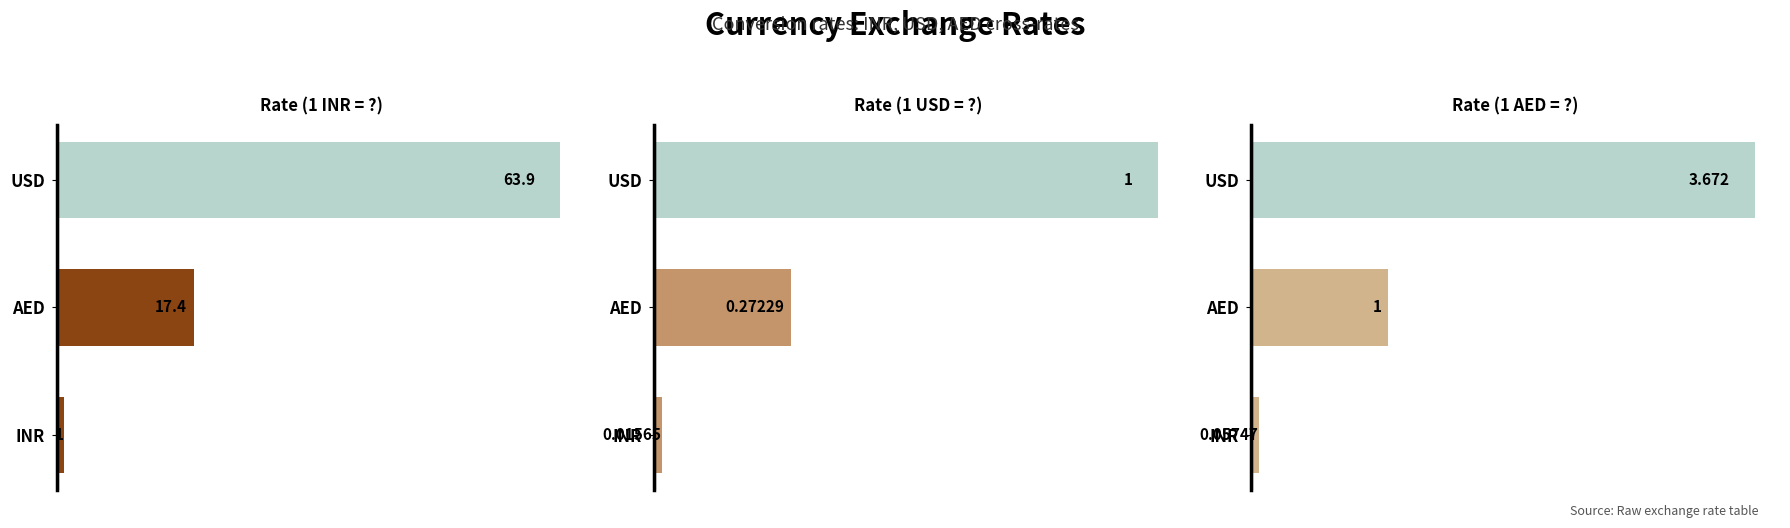

Between USD and AED, which is larger?

USD